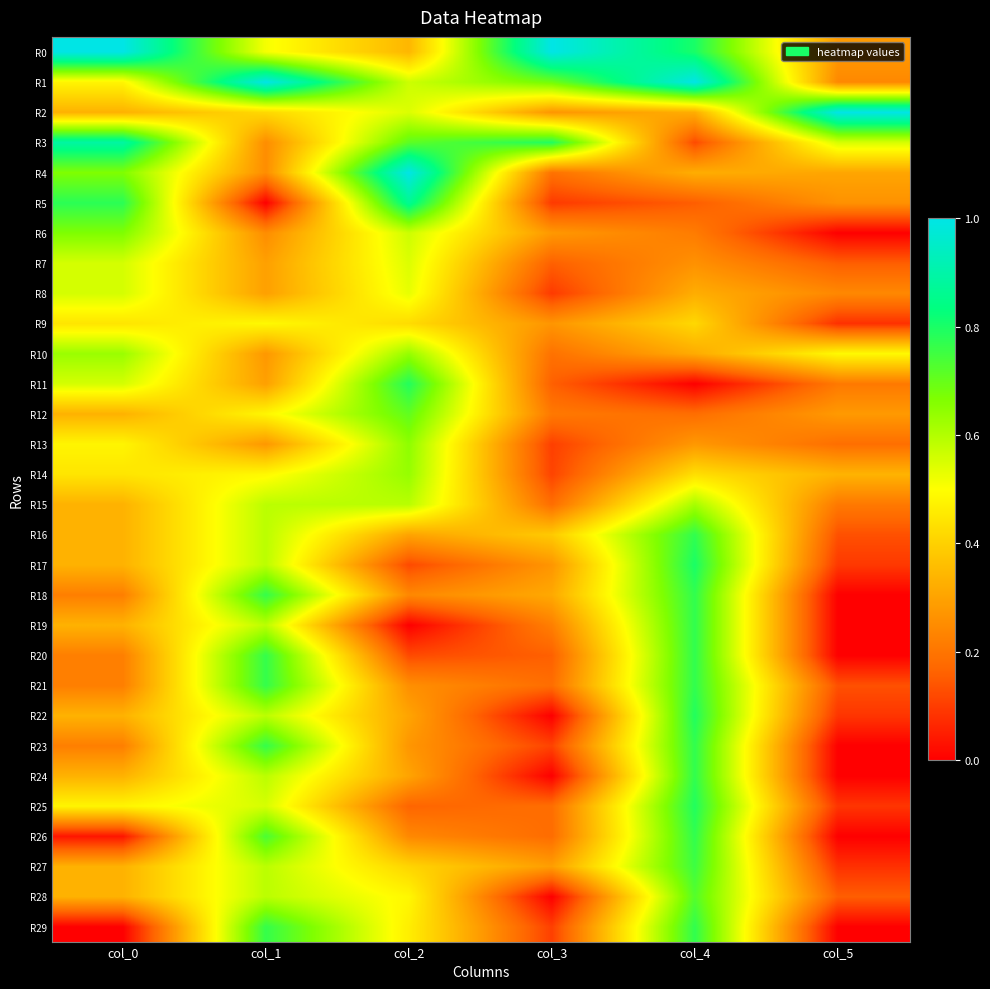

Reading left to right, list all the values displayed in this chart.

R0: col_0=1.0	col_1=0.5	col_2=0.3	col_3=1.0	col_4=0.8	col_5=0.3
R1: col_0=0.5	col_1=1.0	col_2=0.6	col_3=0.7	col_4=1.0	col_5=0.2
R2: col_0=0.3	col_1=0.4	col_2=0.5	col_3=0.3	col_4=0.3	col_5=1.0
R3: col_0=0.9	col_1=0.3	col_2=0.7	col_3=0.8	col_4=0.1	col_5=0.6
R4: col_0=0.7	col_1=0.3	col_2=1.0	col_3=0.2	col_4=0.3	col_5=0.3
R5: col_0=0.8	col_1=0.0	col_2=0.9	col_3=0.1	col_4=0.2	col_5=0.3
R6: col_0=0.7	col_1=0.3	col_2=0.6	col_3=0.3	col_4=0.2	col_5=0.0
R7: col_0=0.6	col_1=0.3	col_2=0.5	col_3=0.2	col_4=0.3	col_5=0.2
R8: col_0=0.6	col_1=0.3	col_2=0.5	col_3=0.1	col_4=0.3	col_5=0.2
R9: col_0=0.4	col_1=0.5	col_2=0.4	col_3=0.3	col_4=0.4	col_5=0.1
R10: col_0=0.6	col_1=0.3	col_2=0.6	col_3=0.2	col_4=0.3	col_5=0.5
R11: col_0=0.6	col_1=0.3	col_2=0.8	col_3=0.2	col_4=0.0	col_5=0.2
R12: col_0=0.3	col_1=0.5	col_2=0.7	col_3=0.2	col_4=0.2	col_5=0.3
R13: col_0=0.5	col_1=0.3	col_2=0.6	col_3=0.1	col_4=0.3	col_5=0.2
R14: col_0=0.4	col_1=0.5	col_2=0.6	col_3=0.1	col_4=0.4	col_5=0.3
R15: col_0=0.3	col_1=0.6	col_2=0.6	col_3=0.2	col_4=0.6	col_5=0.2
R16: col_0=0.3	col_1=0.6	col_2=0.3	col_3=0.4	col_4=0.8	col_5=0.1
R17: col_0=0.3	col_1=0.6	col_2=0.1	col_3=0.3	col_4=0.8	col_5=0.1
R18: col_0=0.2	col_1=0.8	col_2=0.2	col_3=0.3	col_4=0.8	col_5=0.0
R19: col_0=0.3	col_1=0.6	col_2=0.0	col_3=0.2	col_4=0.8	col_5=0.0
R20: col_0=0.2	col_1=0.8	col_2=0.1	col_3=0.2	col_4=0.8	col_5=0.0
R21: col_0=0.2	col_1=0.8	col_2=0.3	col_3=0.2	col_4=0.8	col_5=0.1
R22: col_0=0.3	col_1=0.6	col_2=0.3	col_3=0.0	col_4=0.8	col_5=0.1
R23: col_0=0.2	col_1=0.8	col_2=0.3	col_3=0.1	col_4=0.8	col_5=0.0
R24: col_0=0.3	col_1=0.6	col_2=0.3	col_3=0.0	col_4=0.8	col_5=0.0
R25: col_0=0.5	col_1=0.6	col_2=0.2	col_3=0.2	col_4=0.8	col_5=0.1
R26: col_0=0.0	col_1=0.7	col_2=0.2	col_3=0.2	col_4=0.8	col_5=0.0
R27: col_0=0.3	col_1=0.6	col_2=0.4	col_3=0.3	col_4=0.8	col_5=0.1
R28: col_0=0.3	col_1=0.6	col_2=0.5	col_3=0.0	col_4=0.7	col_5=0.2
R29: col_0=0.0	col_1=0.8	col_2=0.5	col_3=0.1	col_4=0.8	col_5=0.0